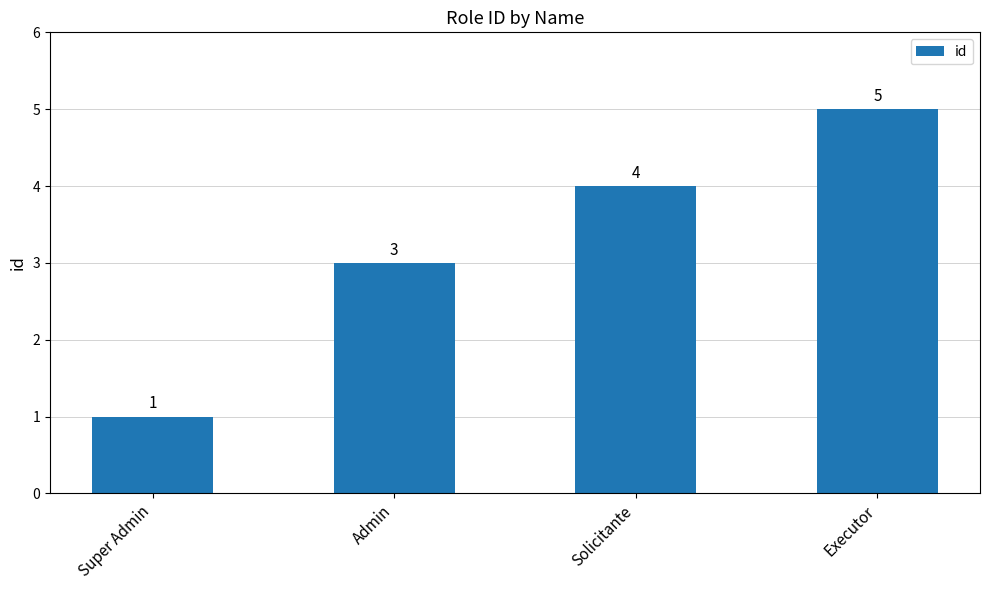

Is it true that the value at Super Admin is 1?

True